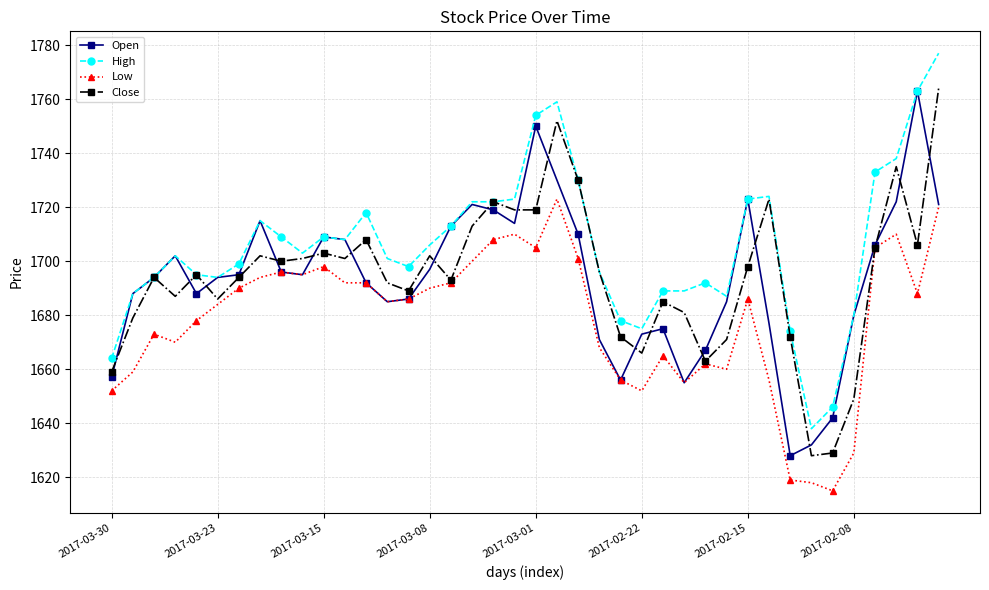

Which series has the largest total across all categories?

High